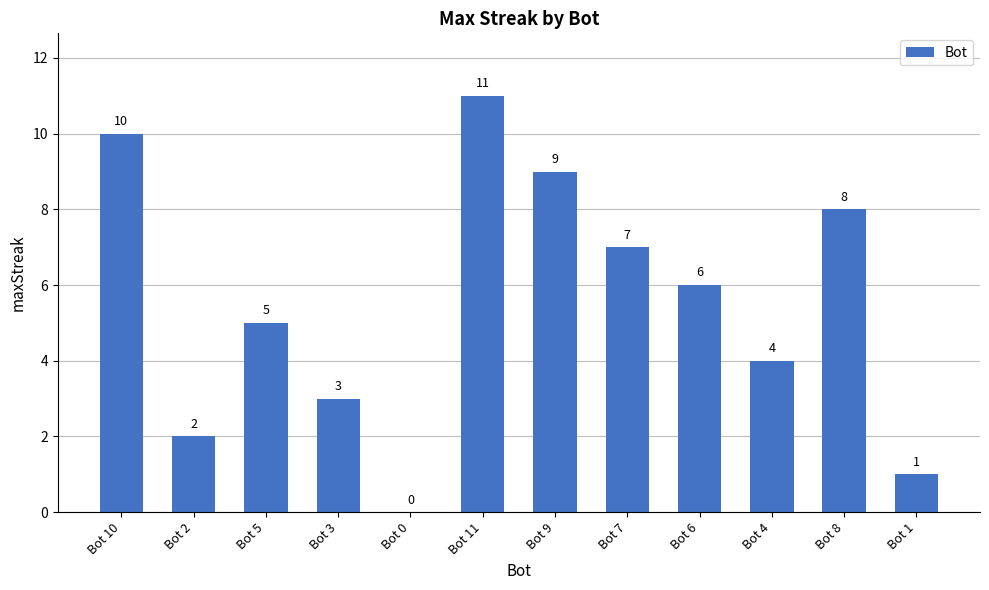

The chart shows a value of 4 at Bot 6. True or false?

False